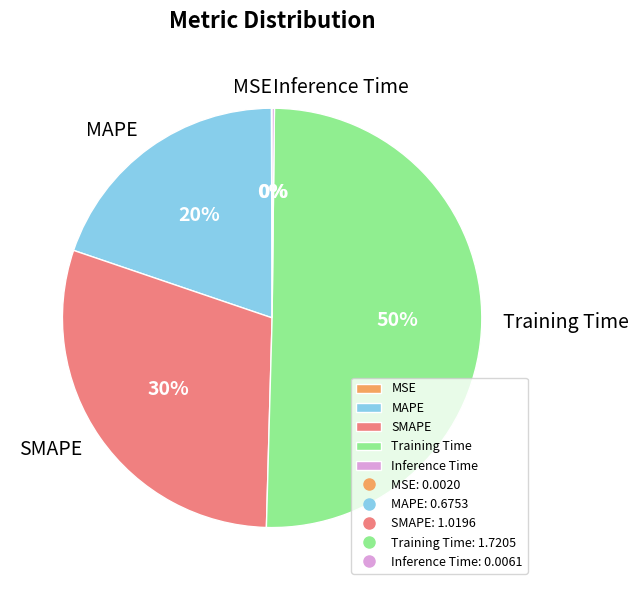

Do SMAPE and Training Time together represent more than half of the pie?

Yes